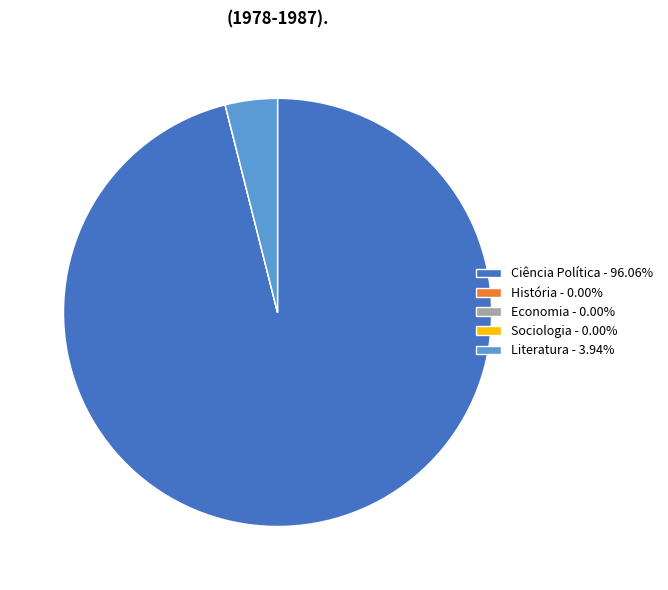

Does any single category account for the majority?

Yes